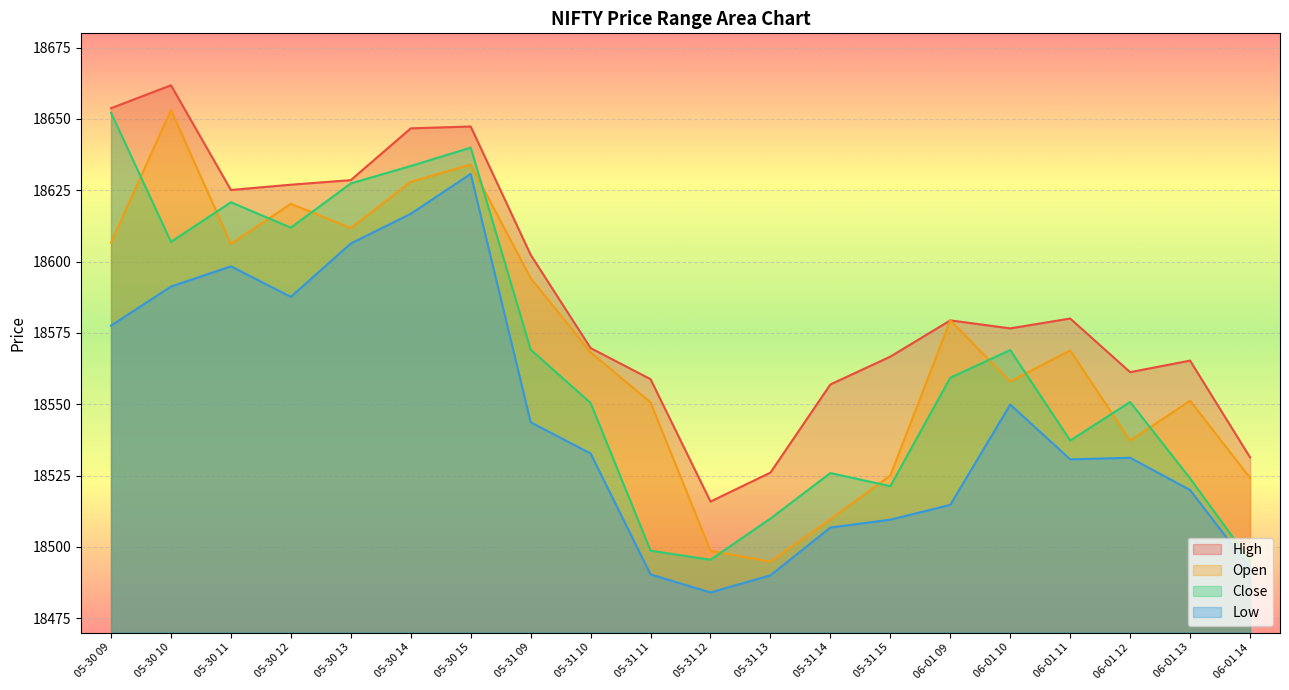

Where does the Open series first go above 18568?

05-30 09